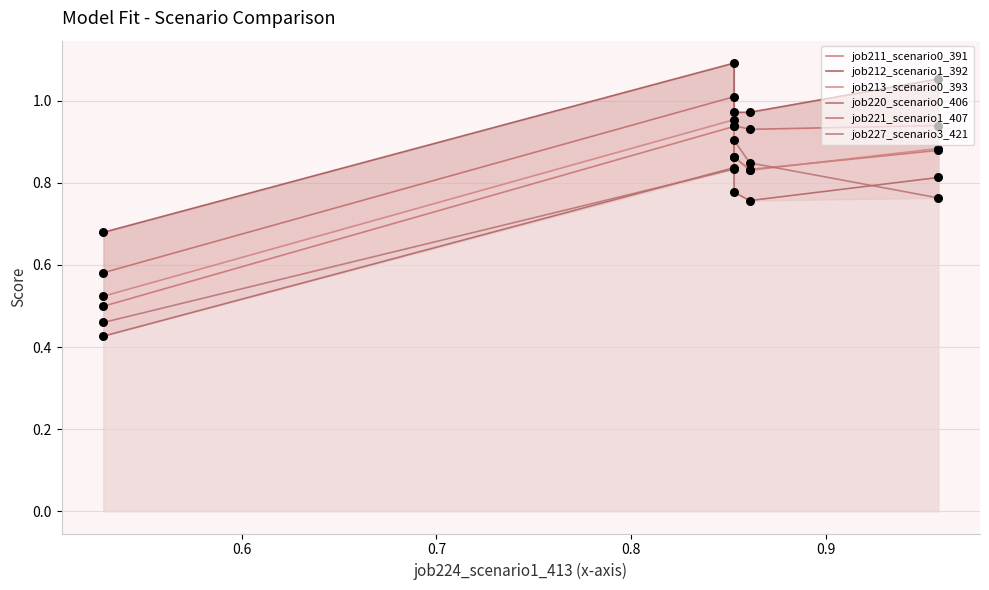

What are all the series names shown in the legend?

job211_scenario0_391, job212_scenario1_392, job213_scenario0_393, job220_scenario0_406, job221_scenario1_407, job227_scenario3_421